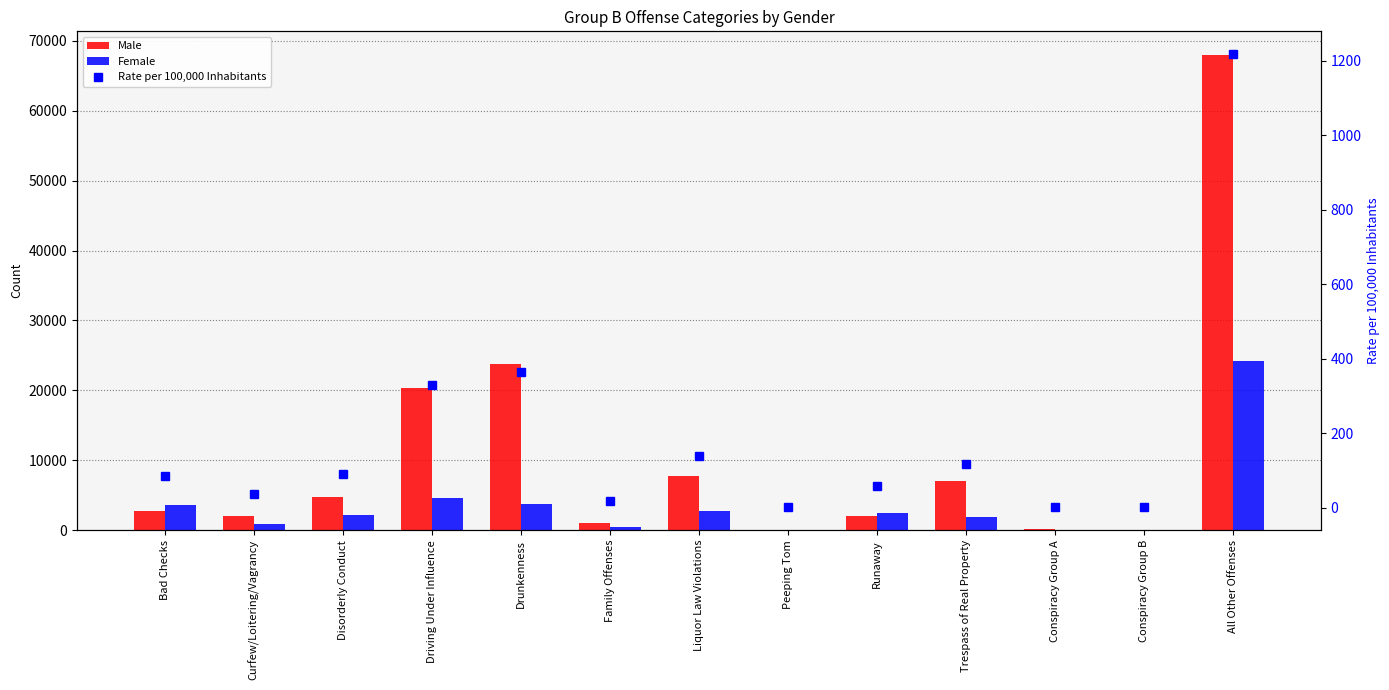

What are all the series names shown in the legend?

Male, Female, Rate per 100,000 Inhabitants